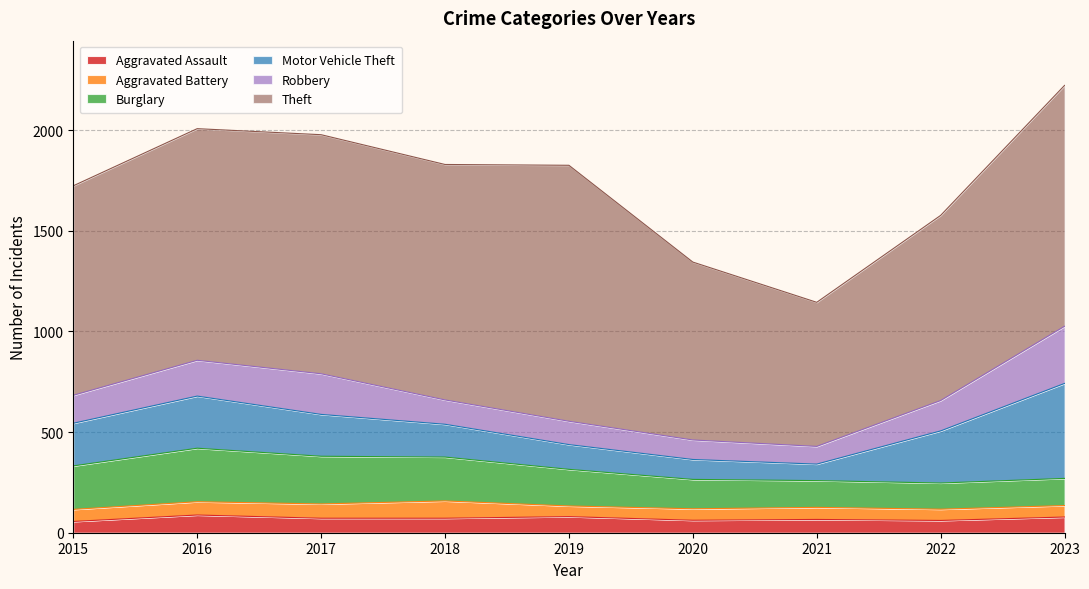

What is the minimum value shown in the chart?

53